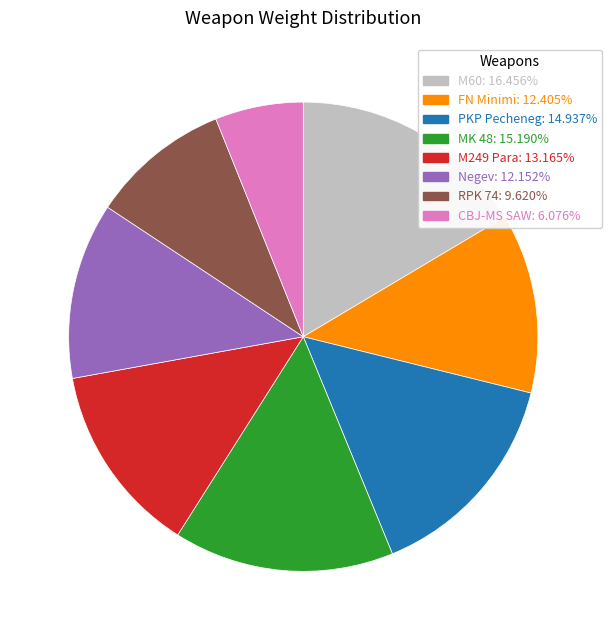

Do M60 and Negev together represent more than half of the pie?

No